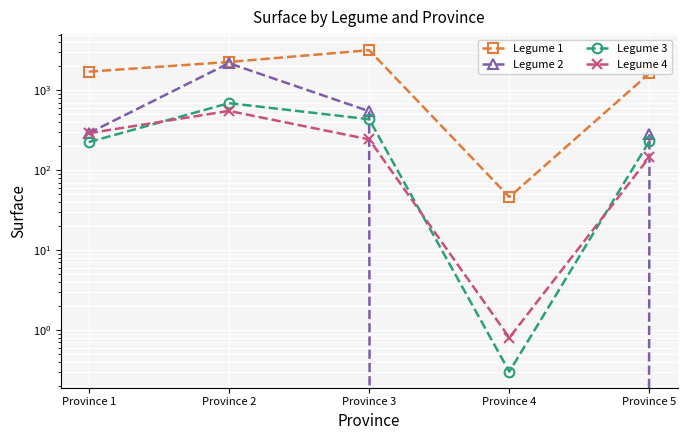

At which label does Legume 2 reach its minimum?

Province 4